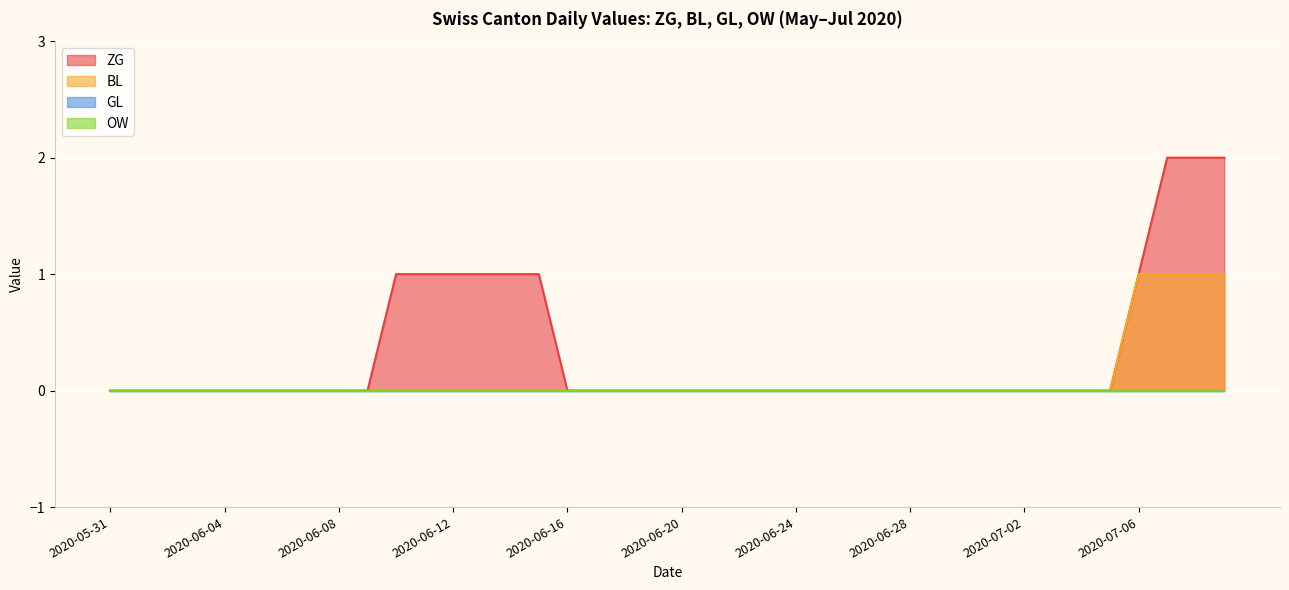

Where is GL nearest to the value 0?

2020-05-31